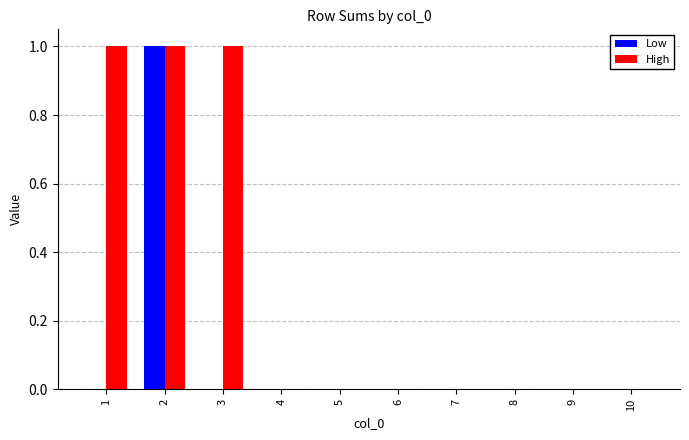

Is it true that High equals 0 at 8?

True